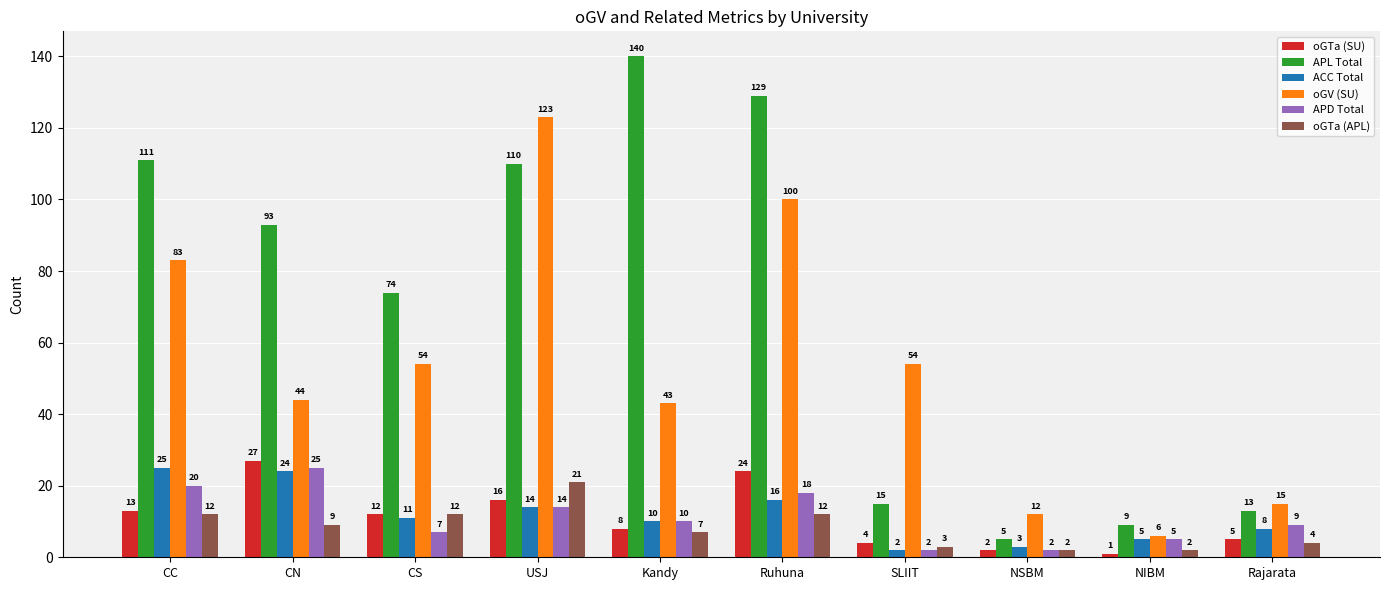

Reading left to right, list all the values displayed in this chart.

oGTa (SU): 13	27	12	16	8	24	4	2	1	5
APL Total: 111	93	74	110	140	129	15	5	9	13
ACC Total: 25	24	11	14	10	16	2	3	5	8
oGV (SU): 83	44	54	123	43	100	54	12	6	15
APD Total: 20	25	7	14	10	18	2	2	5	9
oGTa (APL): 12	9	12	21	7	12	3	2	2	4